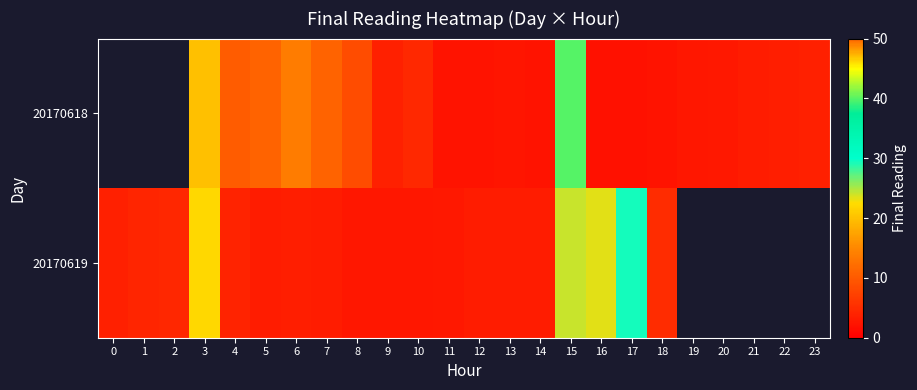

List the series in order of their overall mean, highest first.

20170618, 20170619